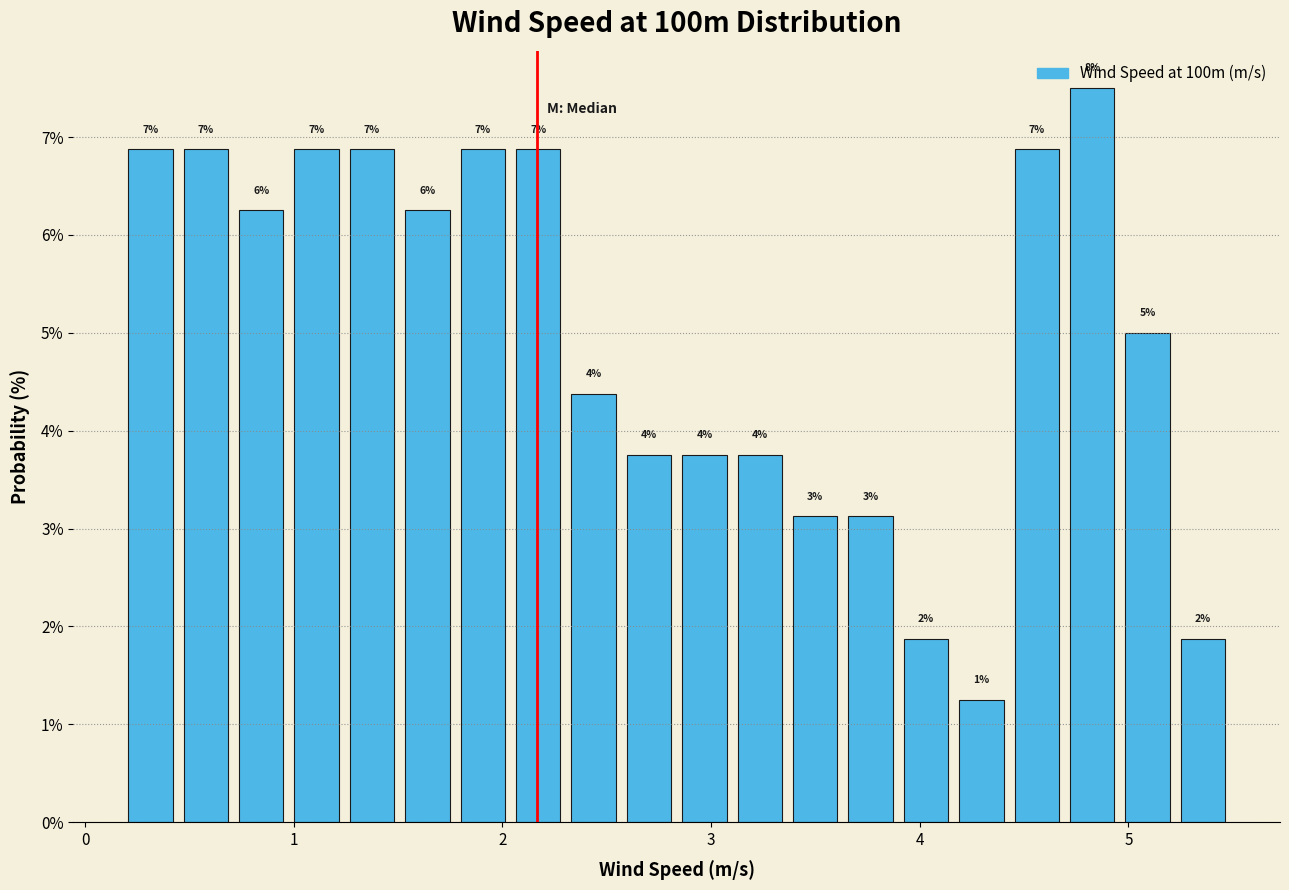

Read against the x-axis, roughly where is the centre of the tallest bar?

4.8